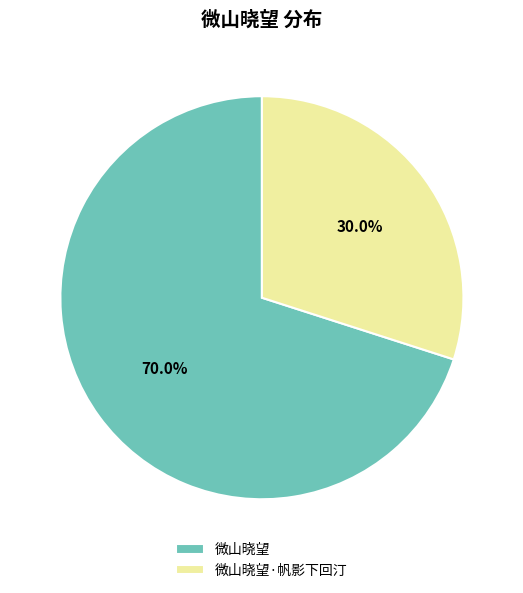

How many segments does this pie chart have?

2